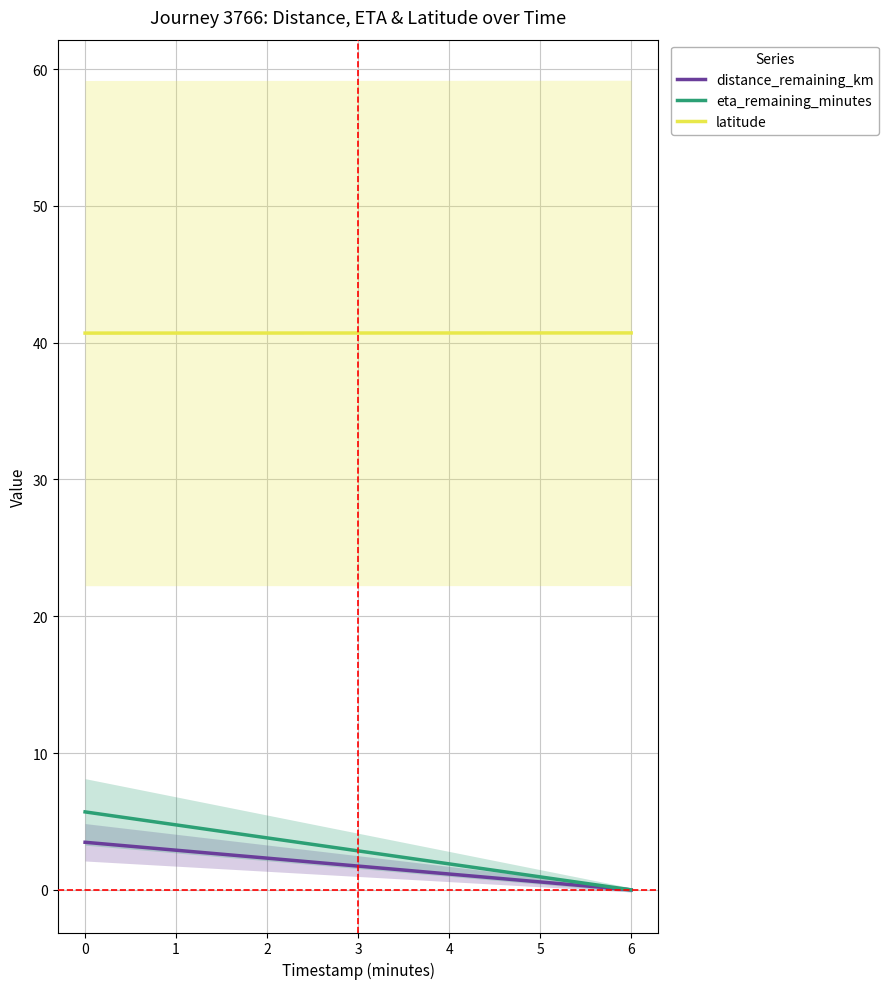

What is the maximum value for latitude?

40.7